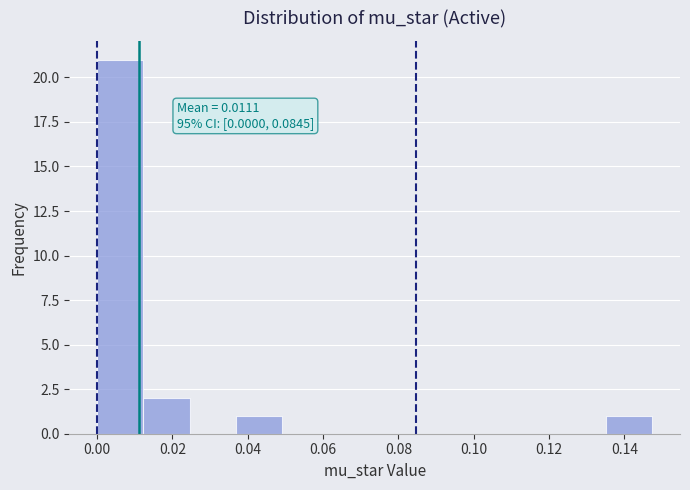

Which range on the x-axis has the tallest bar?

0.000 to 0.012